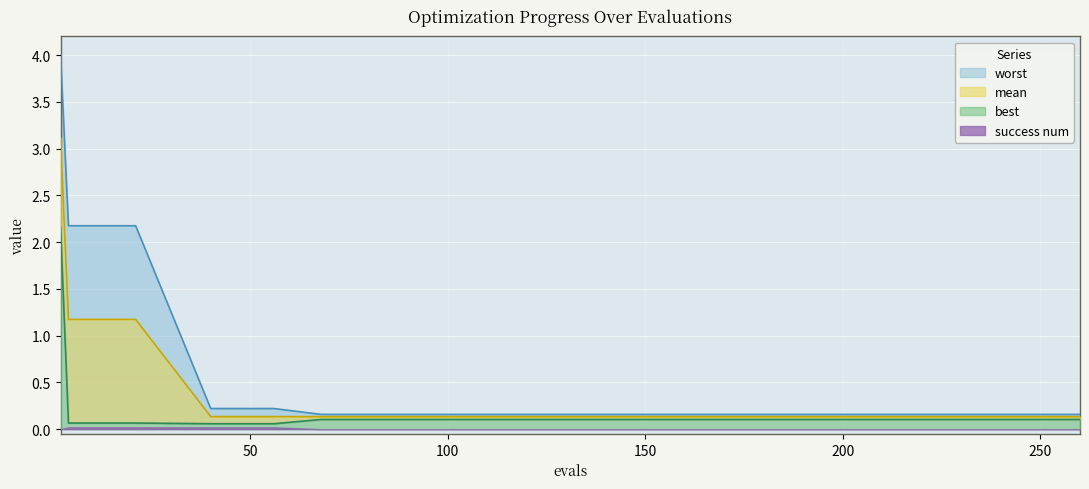

What is the minimum value shown in the chart?

0.1